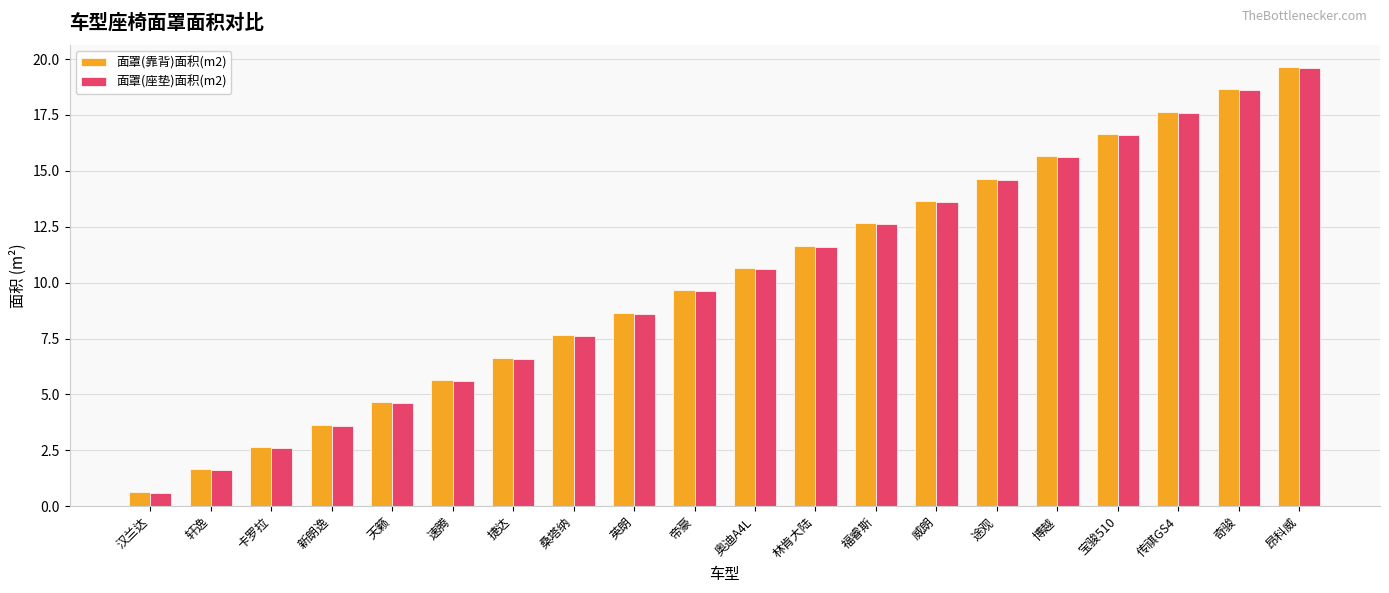

What is the sum of all 面罩(靠背)面积(m2) values?

203.0